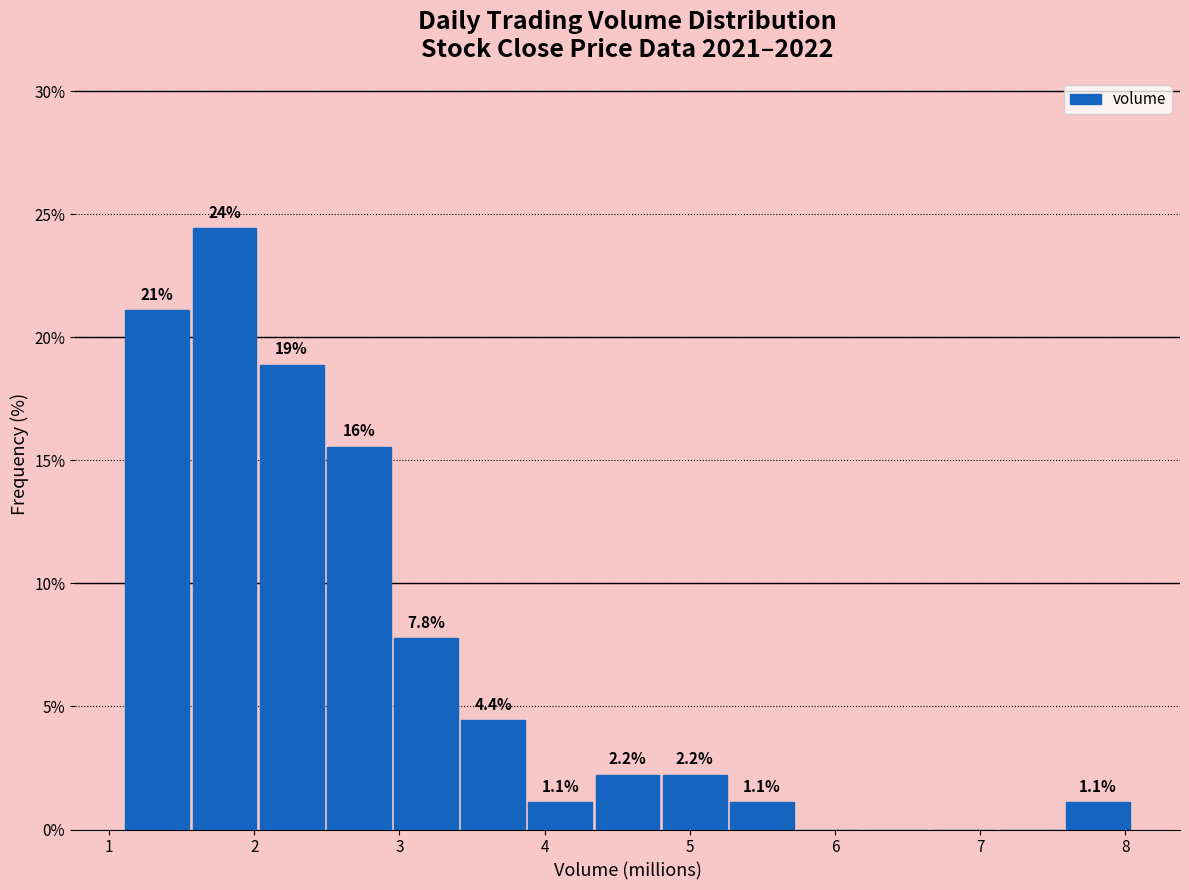

Over which range of the x-axis is the bar tallest?

1.6 to 2.0